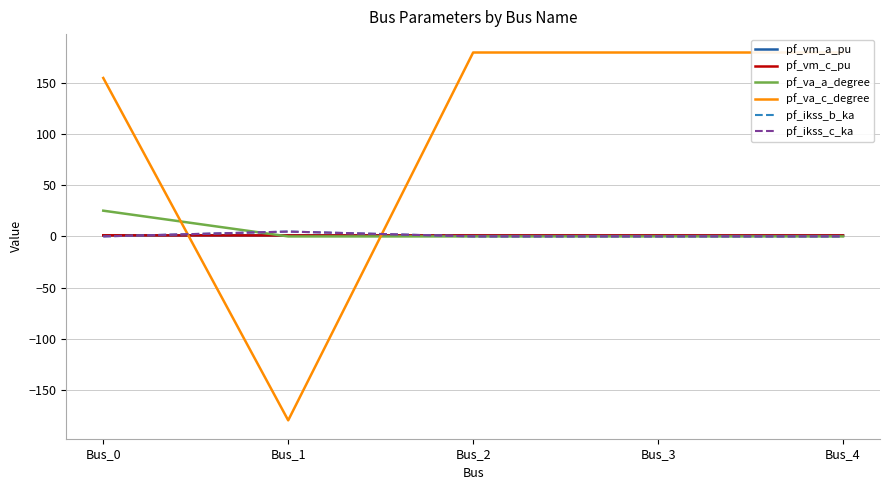

At which label is pf_va_c_degree closest to 0?

Bus_0